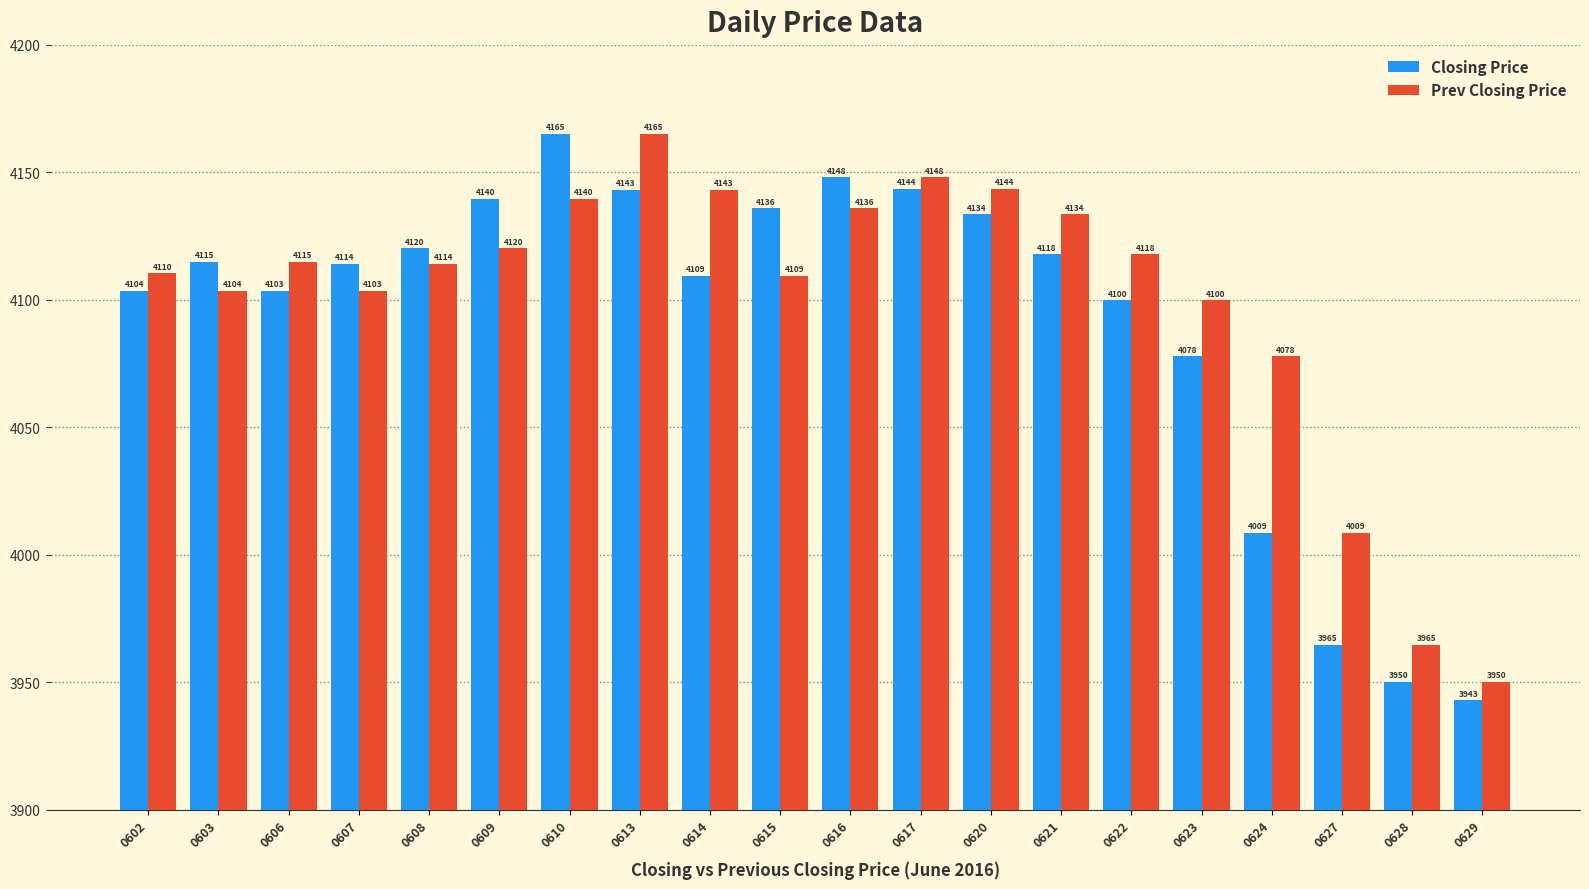

Which series has the widest spread of values?

Closing Price